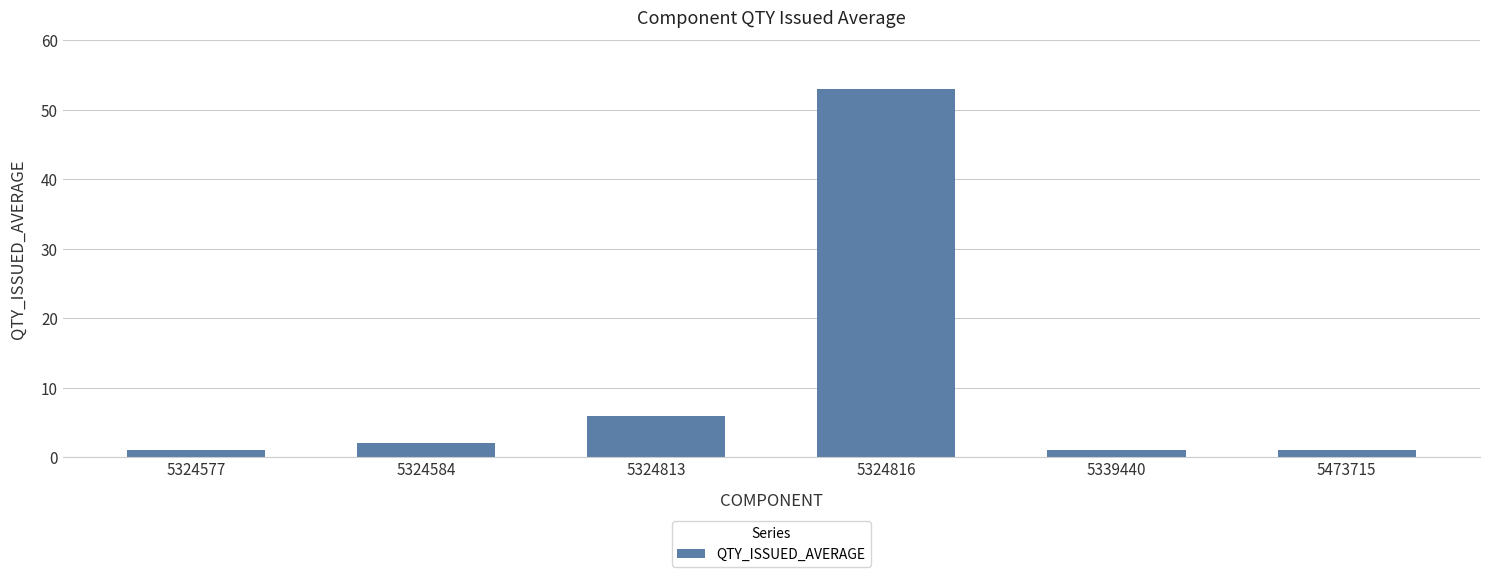

What is the maximum value shown in the chart?

53